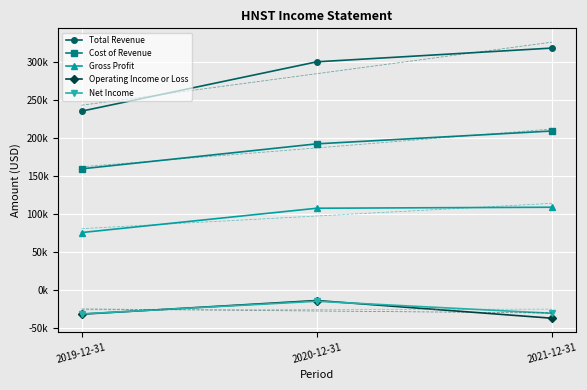

What position from the right is 2019-12-31?

3